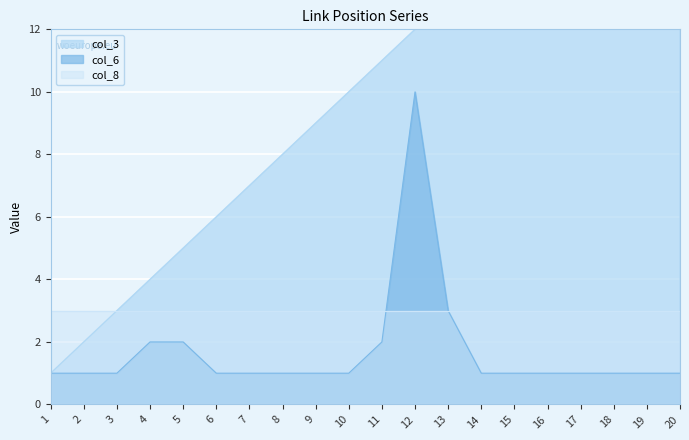

Is it true that col_6 equals 1 at 10?

True